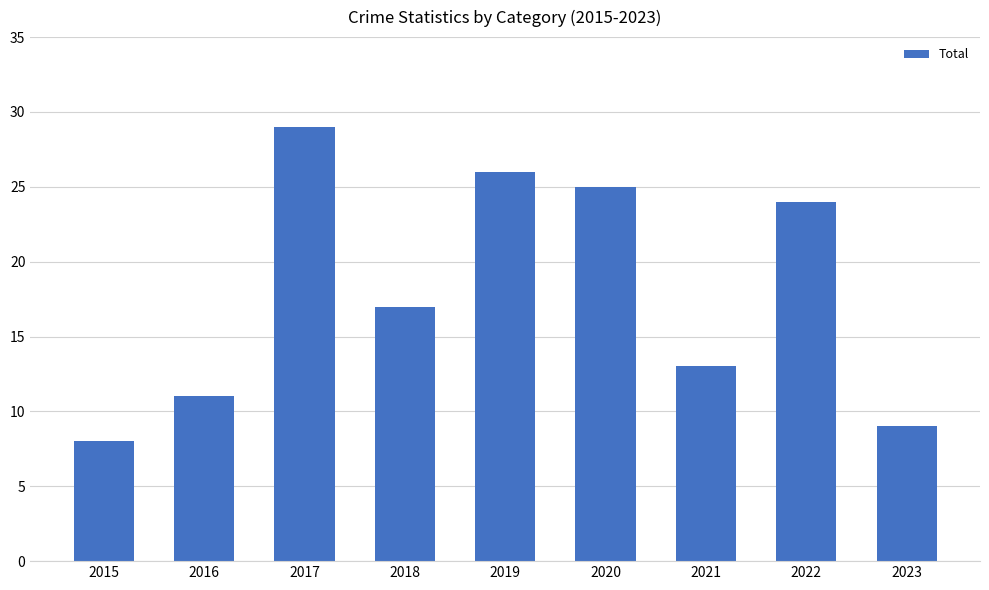

Is it true that the value at 2023 is 4?

False